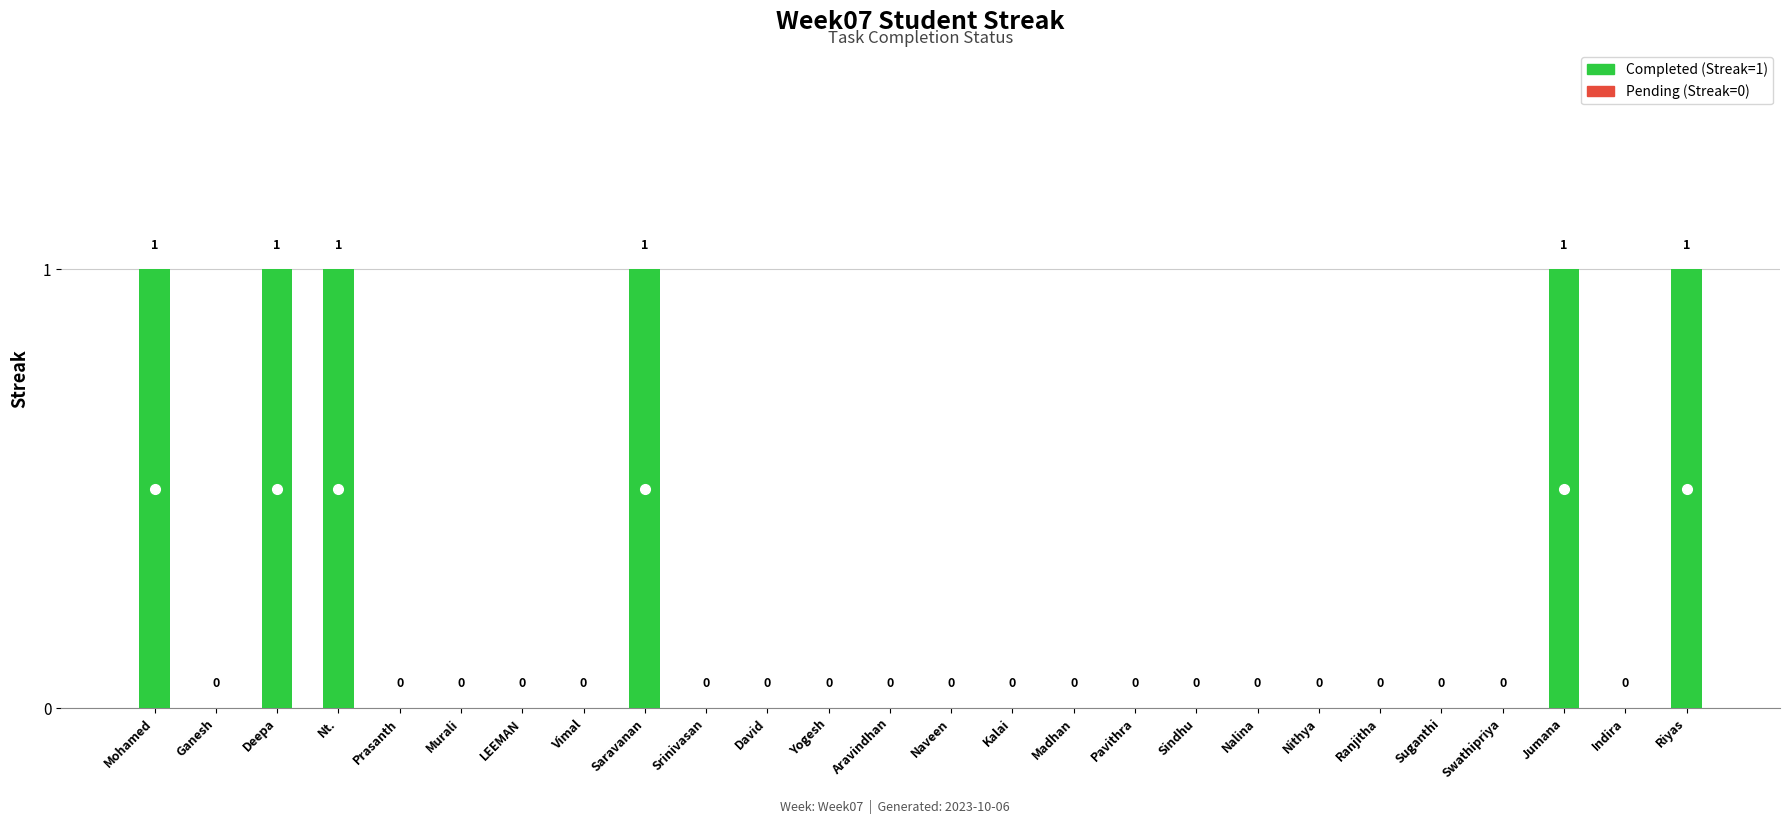

What is the sum of all values?

6